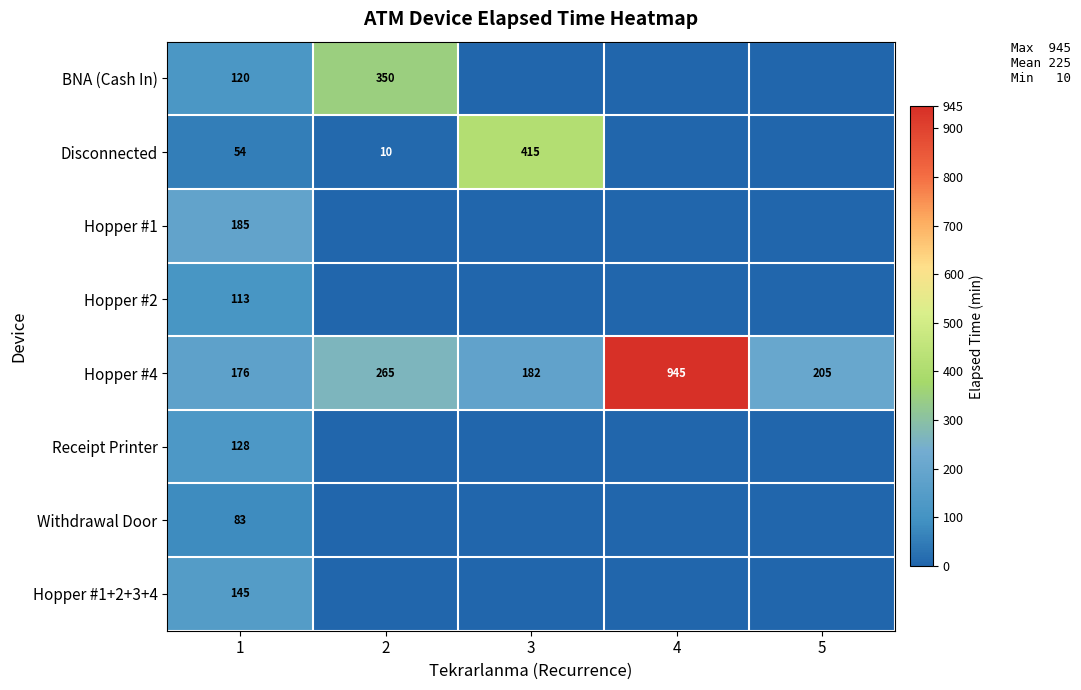

At 1, list the series in order from largest to smallest.

Hopper #1, Hopper #4, Hopper #1+2+3+4, Receipt Printer, BNA (Cash In), Hopper #2, Withdrawal Door, Disconnected